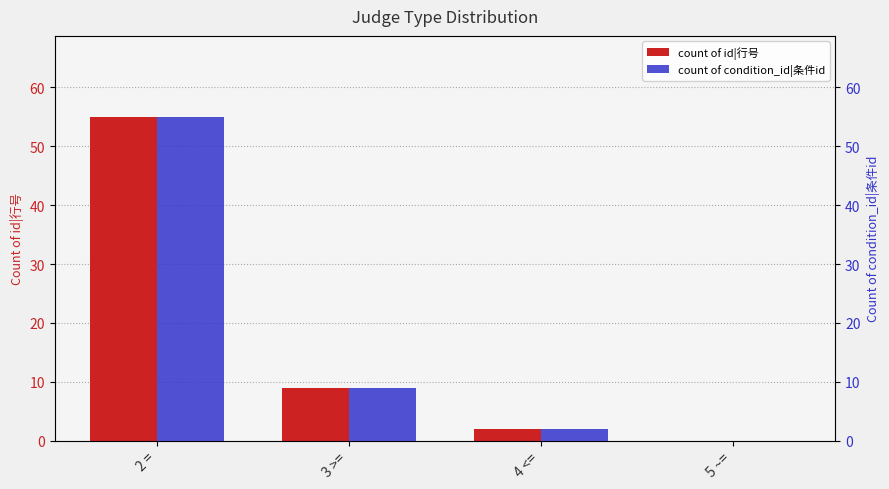

At which category is the sum across all series the highest?

2 =